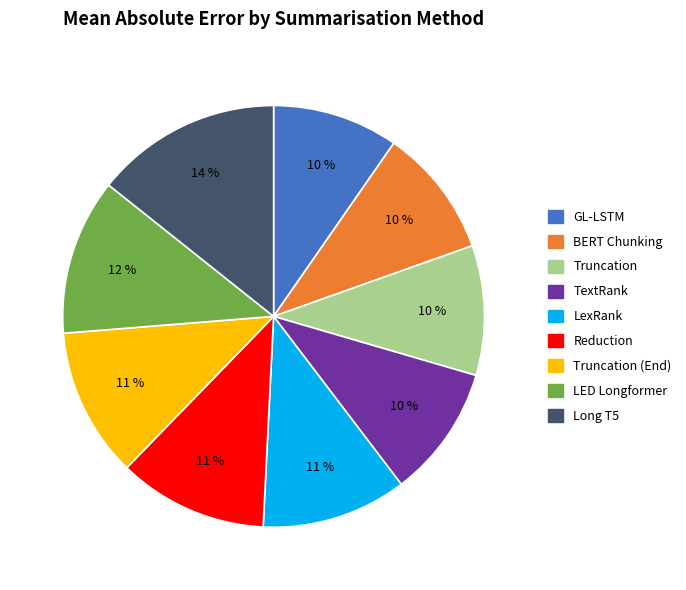

To the nearest percent, what is the average slice percentage?

11%